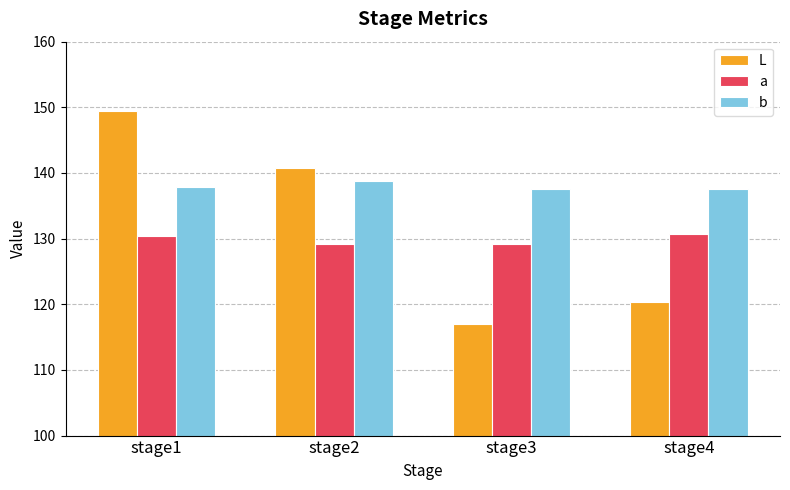

What is the average value of the a series?

129.9